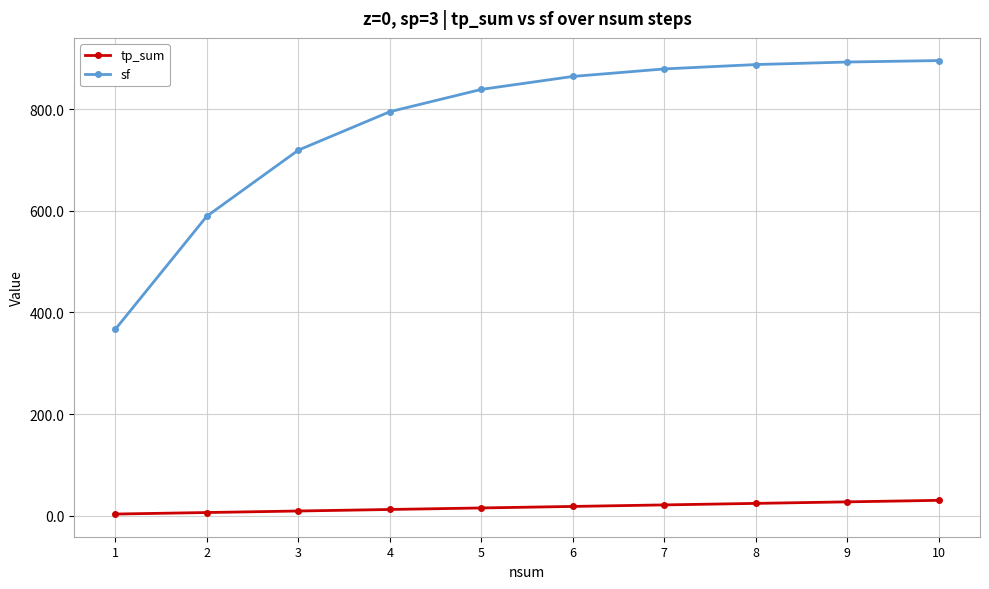

What is the difference between the maximum and minimum values in the tp_sum series?

27.0